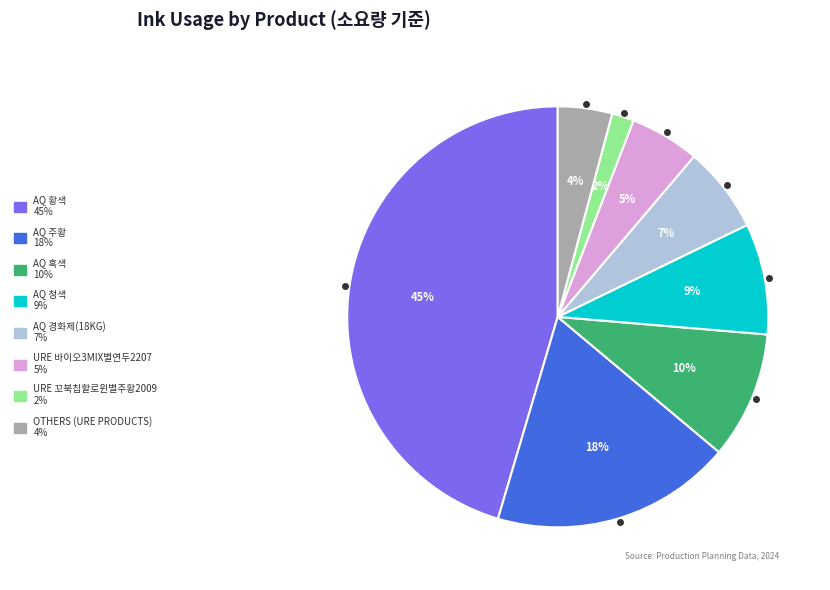

How many segments does this pie chart have?

8